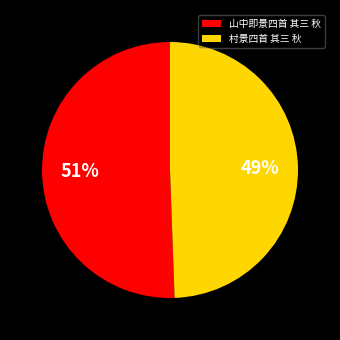

Is the sum of 山中即景四首 其三 秋 and 村景四首 其三 秋 greater than half?

Yes